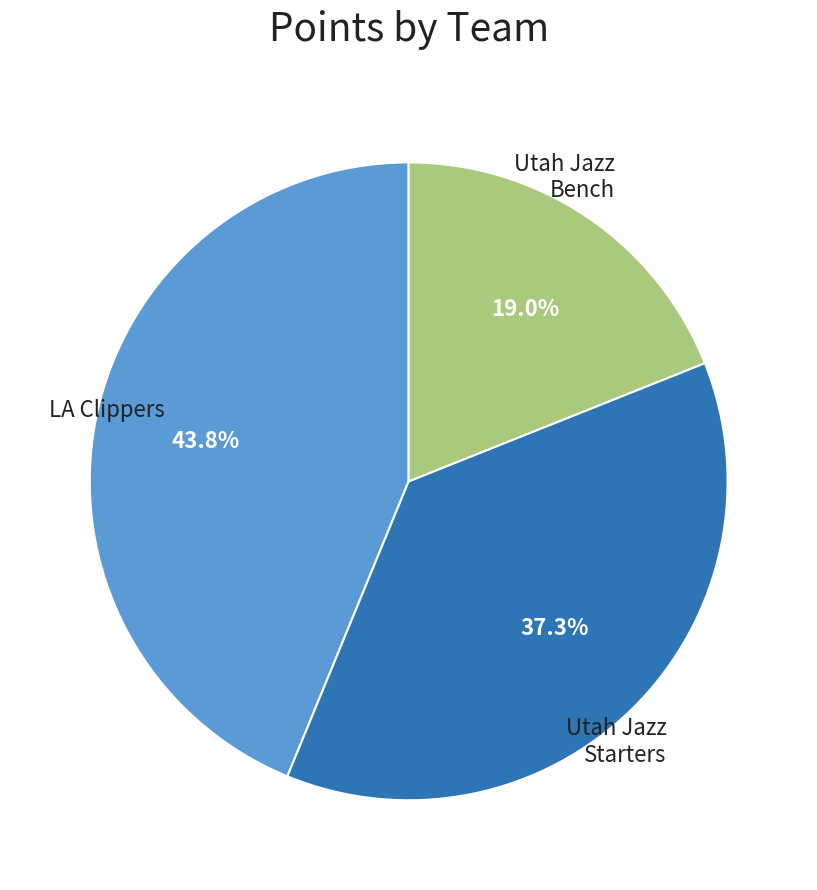

Is there any slice that represents more than half of the pie?

No